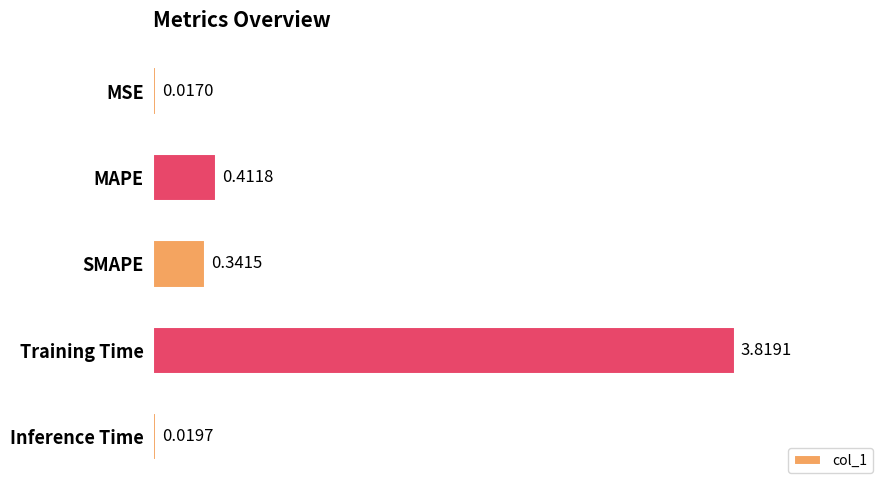

Where is the data nearest to the value 1?

MAPE